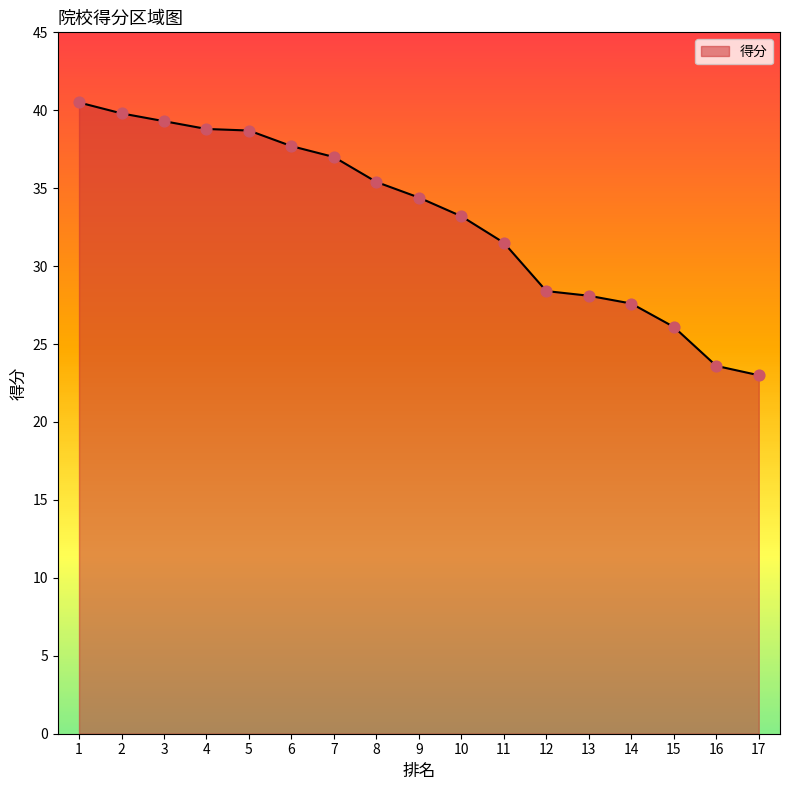

Between 3 and 16, which is larger?

3